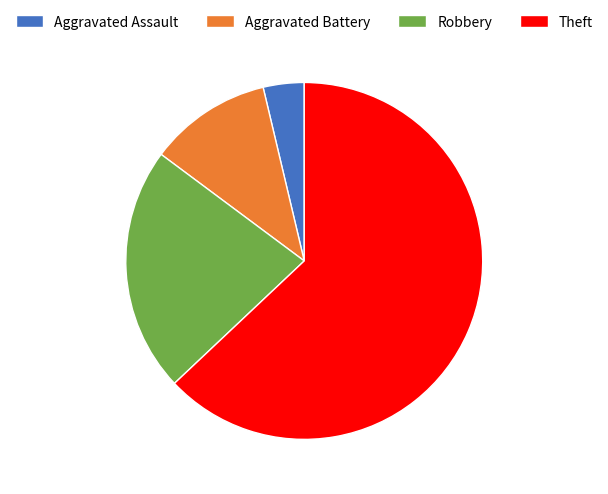

Which has a higher value, Aggravated Assault or Theft?

Theft